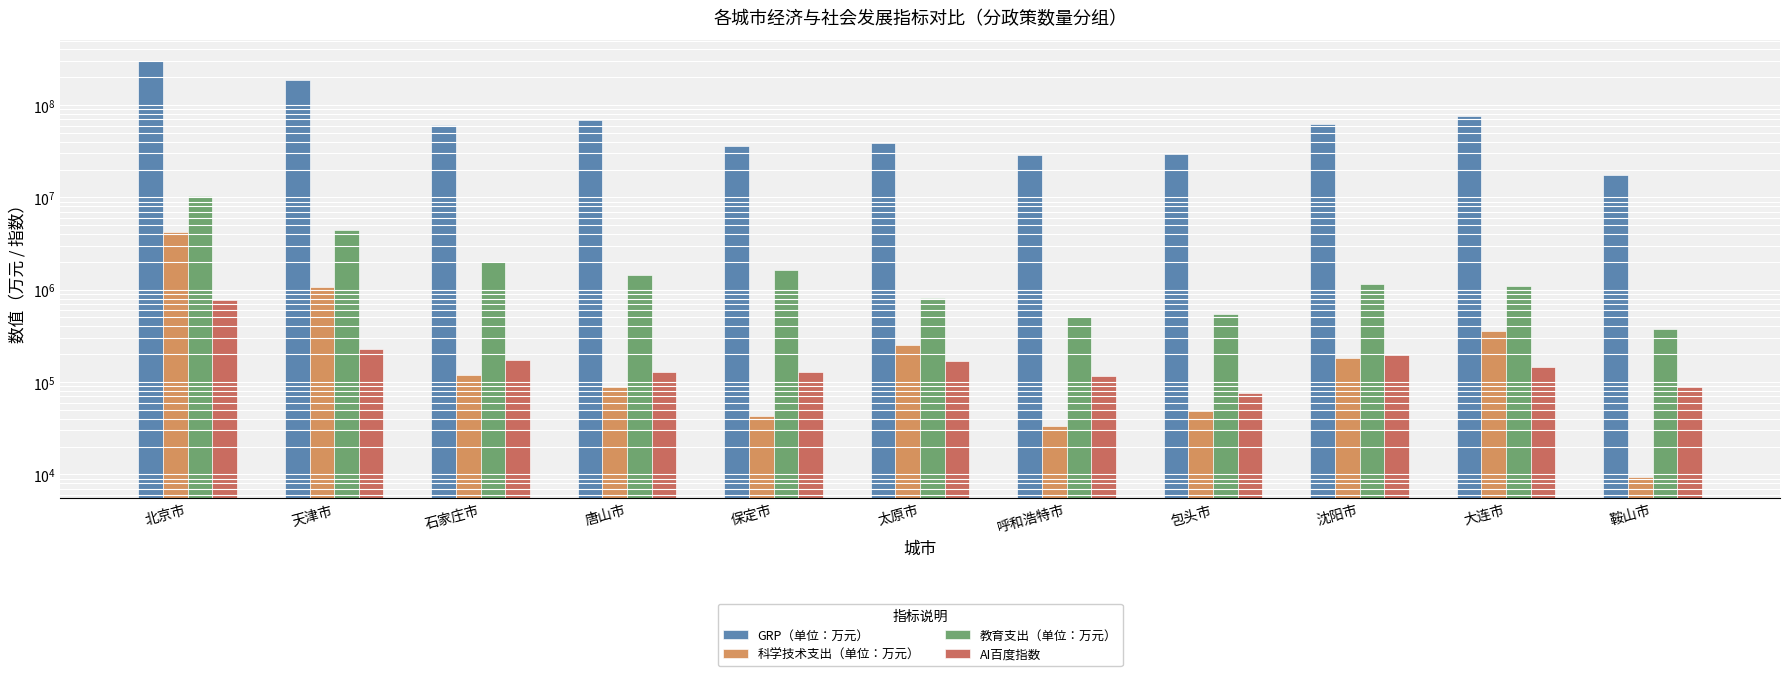

Which series changed the most between 唐山市 and 保定市?

GRP（单位：万元）